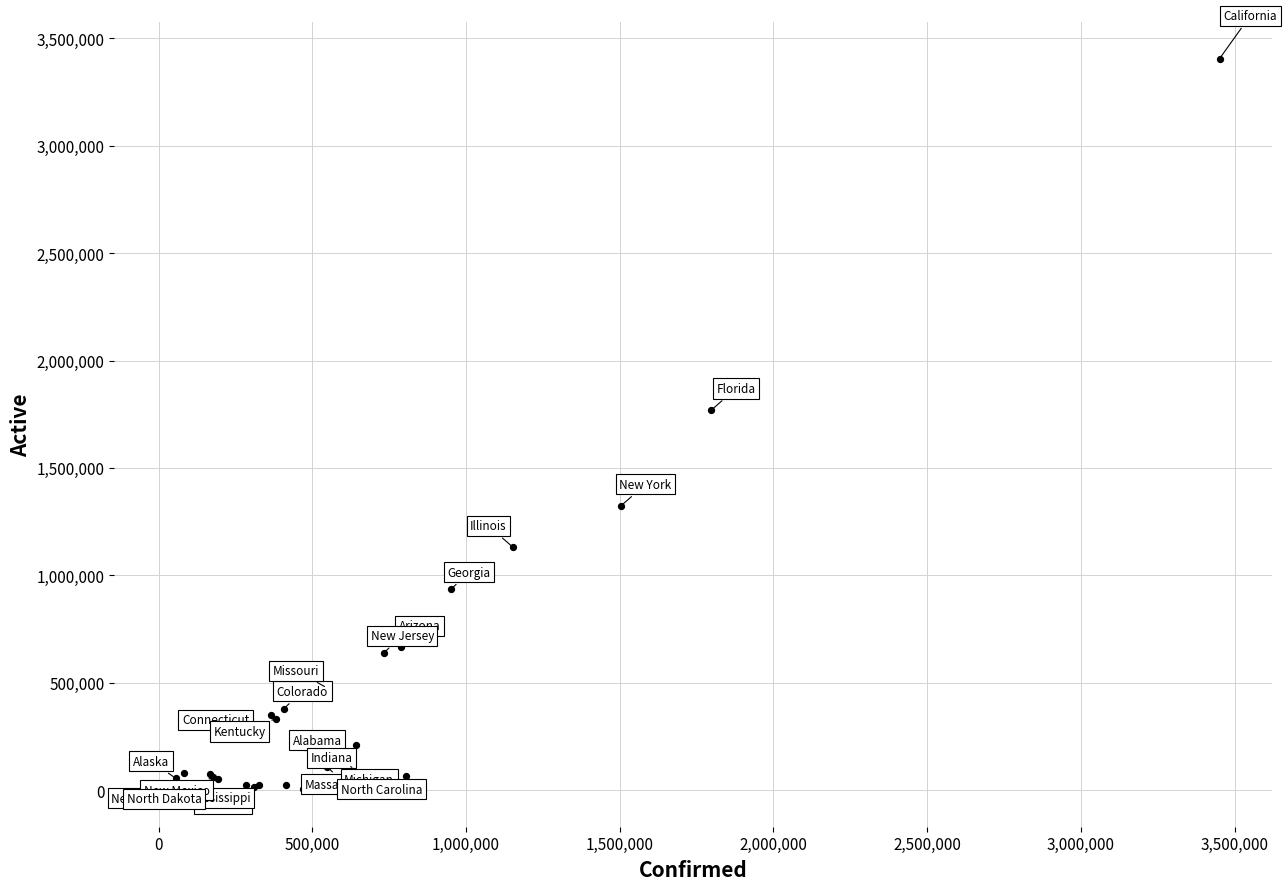

What Y value in the scatter plot is closest to 1703204?

1770072